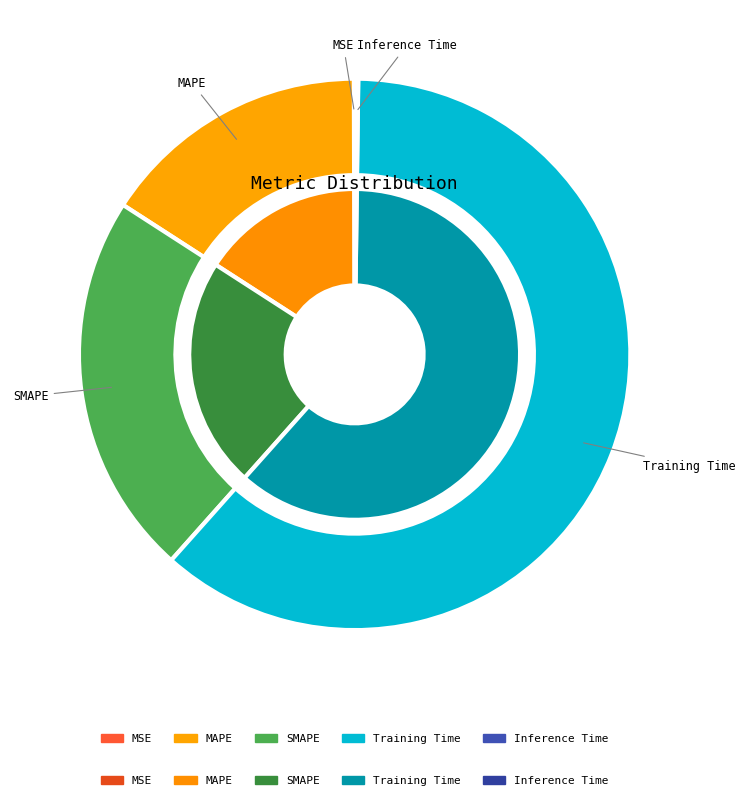

What portion of the pie excludes MAPE?

84.2%